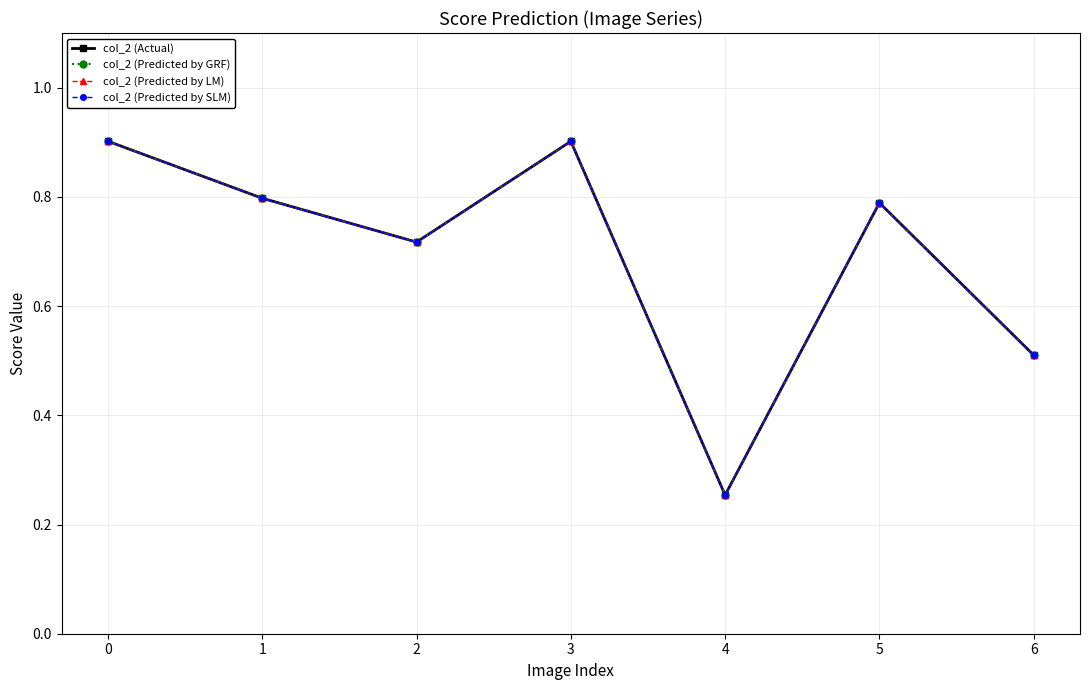

What is the difference between the col_2 (Predicted by LM) values at 4 and 5?

0.5